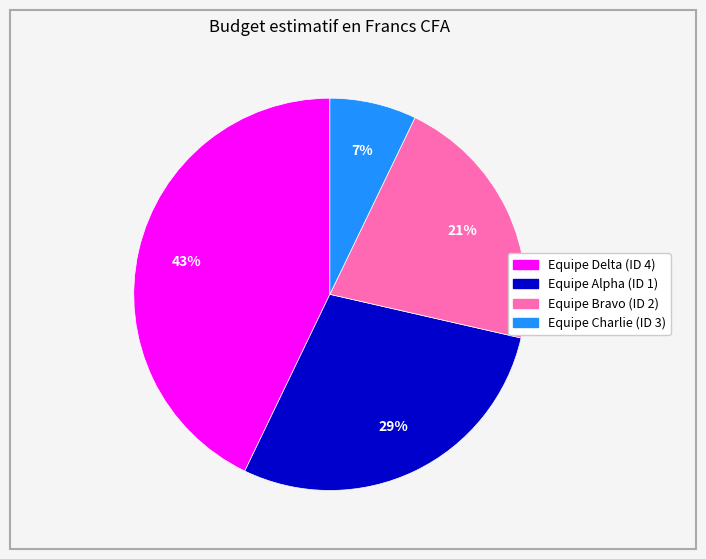

Is the sum of Equipe Bravo (ID 2) and Equipe Delta (ID 4) greater than half?

Yes